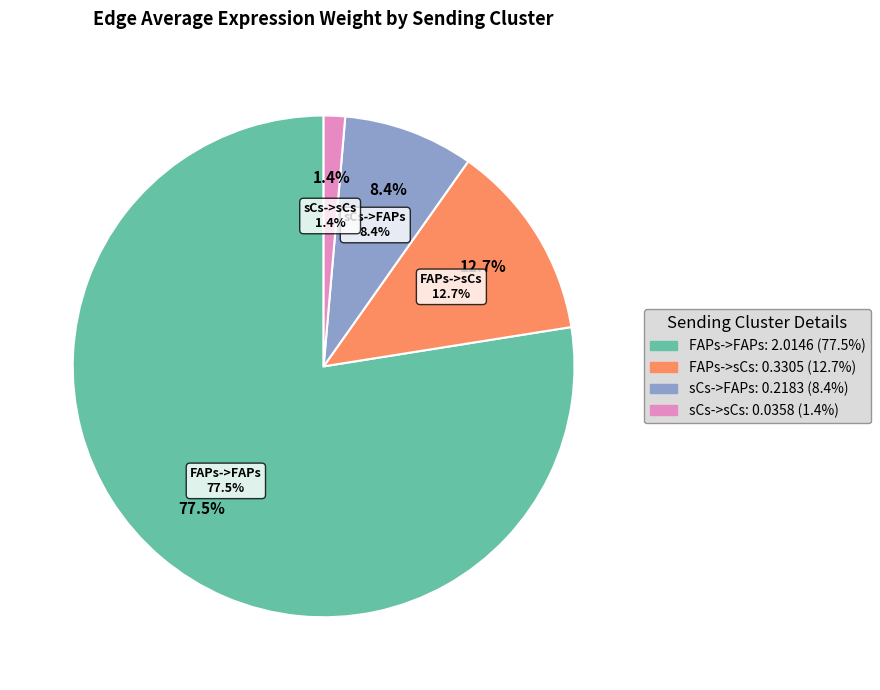

Which slice represents more than half of the pie?

FAPs->FAPs